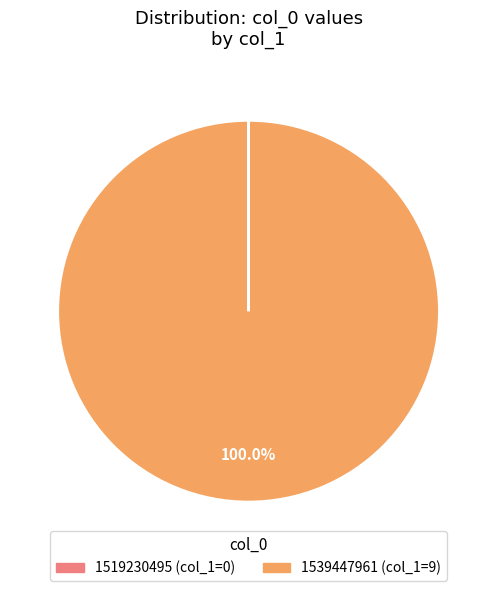

What is the largest slice in the pie chart?

1539447961